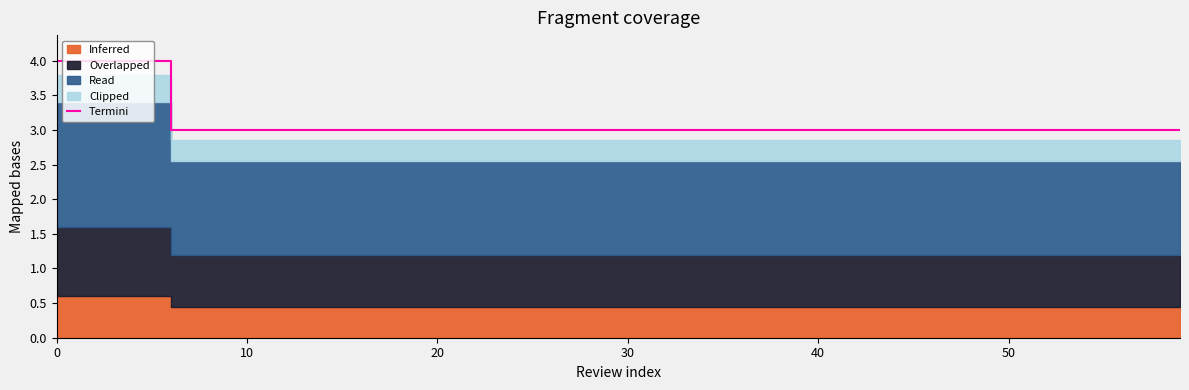

The value of Termini at 20 is 3.0. True or false?

True